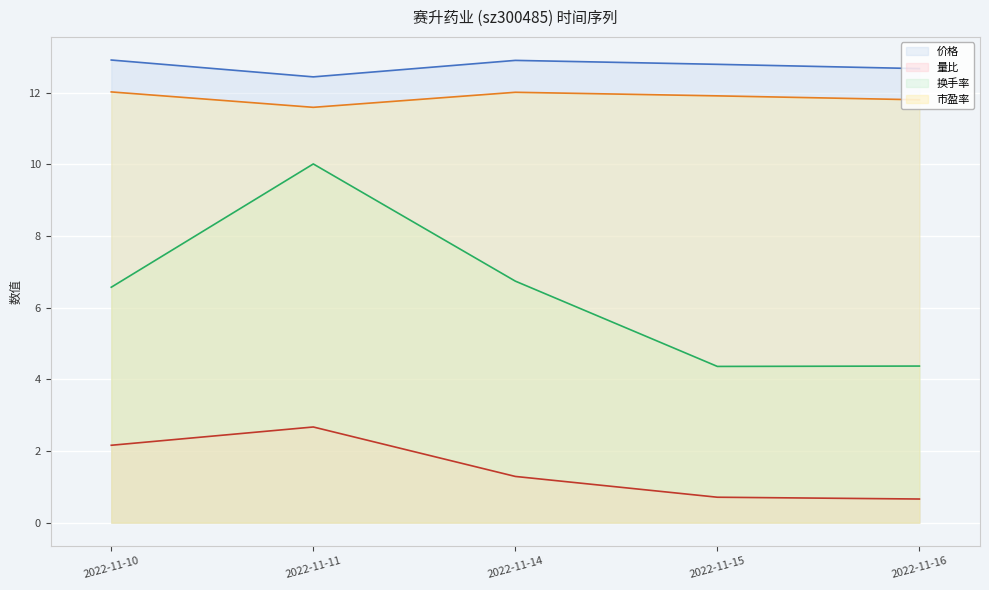

True or false: 换手率 and 市盈率 intersect in this chart.

False